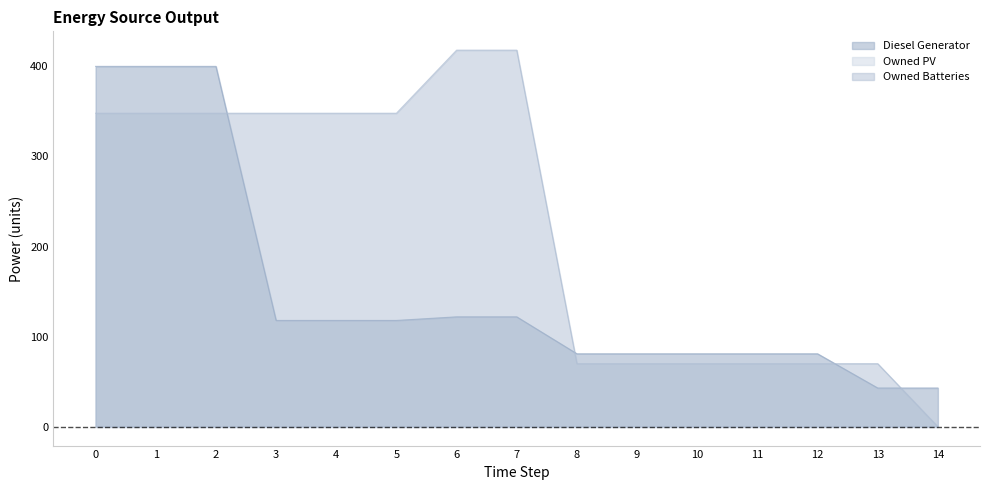

What is the average value of the Owned Batteries series?

223